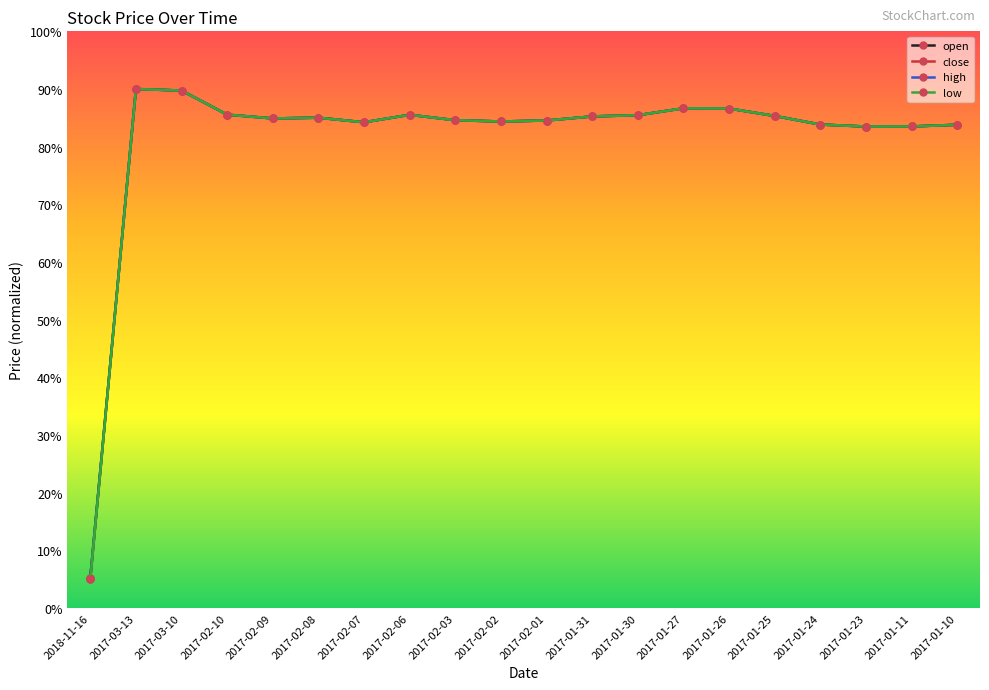

At which label does low reach its minimum?

2018-11-16